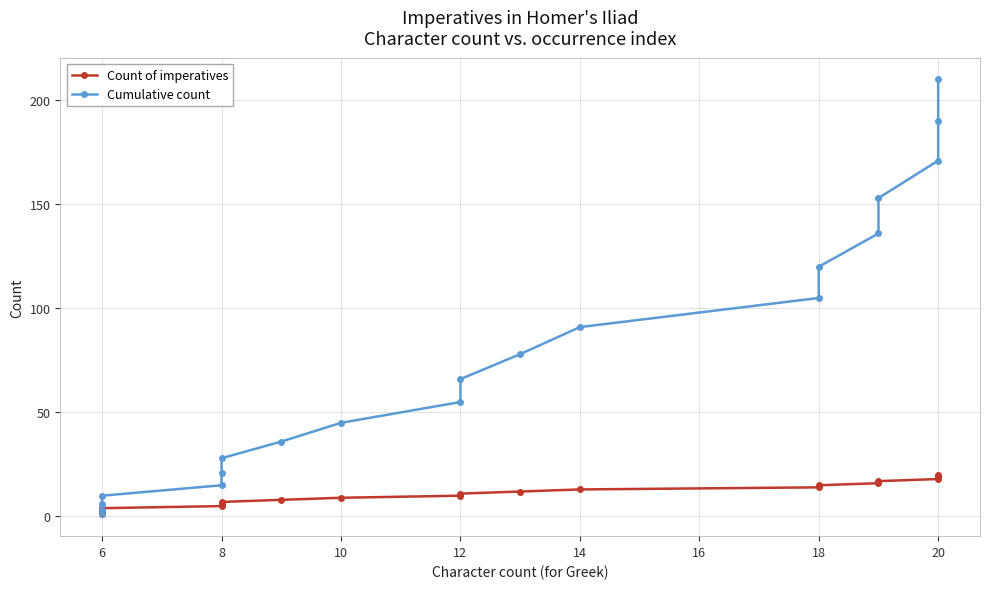

What is the difference between the second highest and minimum values in the Count of imperatives series?

18